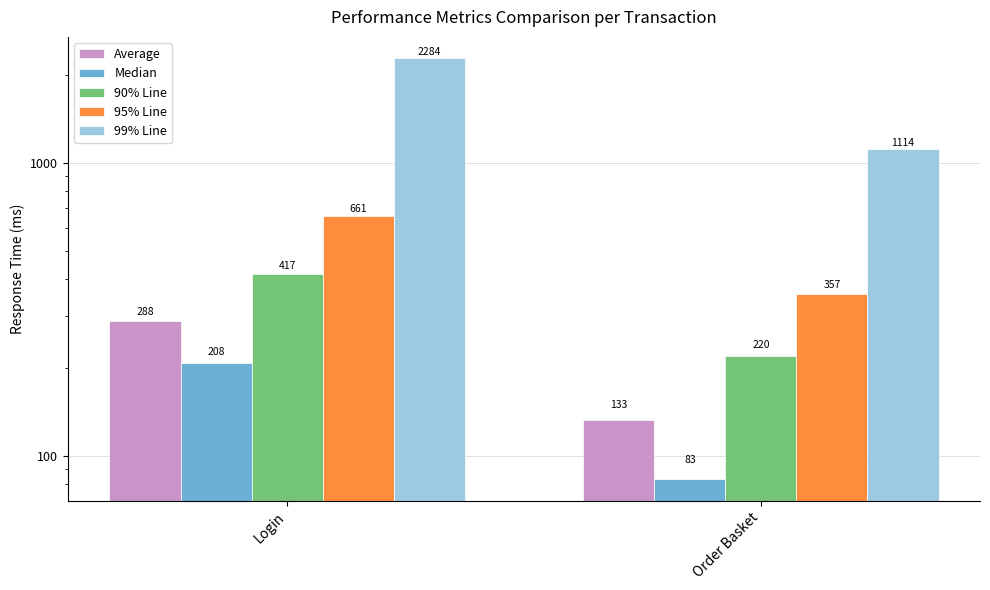

Reading right to left, transcribe all the data shown in this chart.

Average: 133	288
Median: 83	208
90% Line: 220	417
95% Line: 357	661
99% Line: 1114	2284